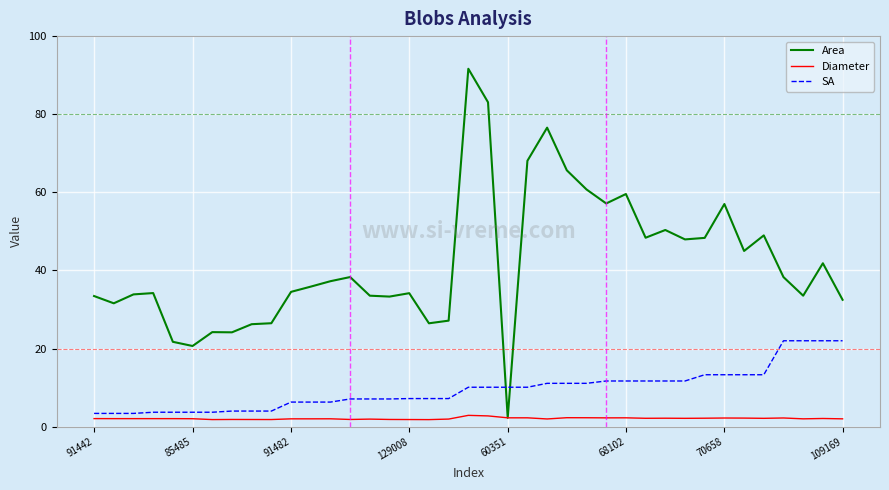

What is the highest value of the SA series?

22.0